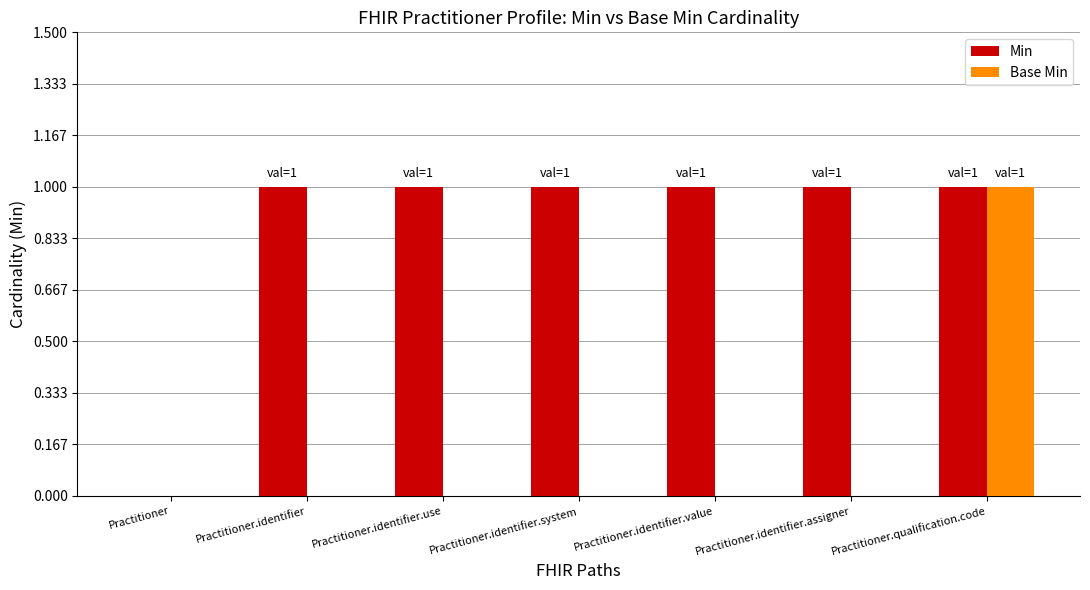

How many groups of bars are there?

7